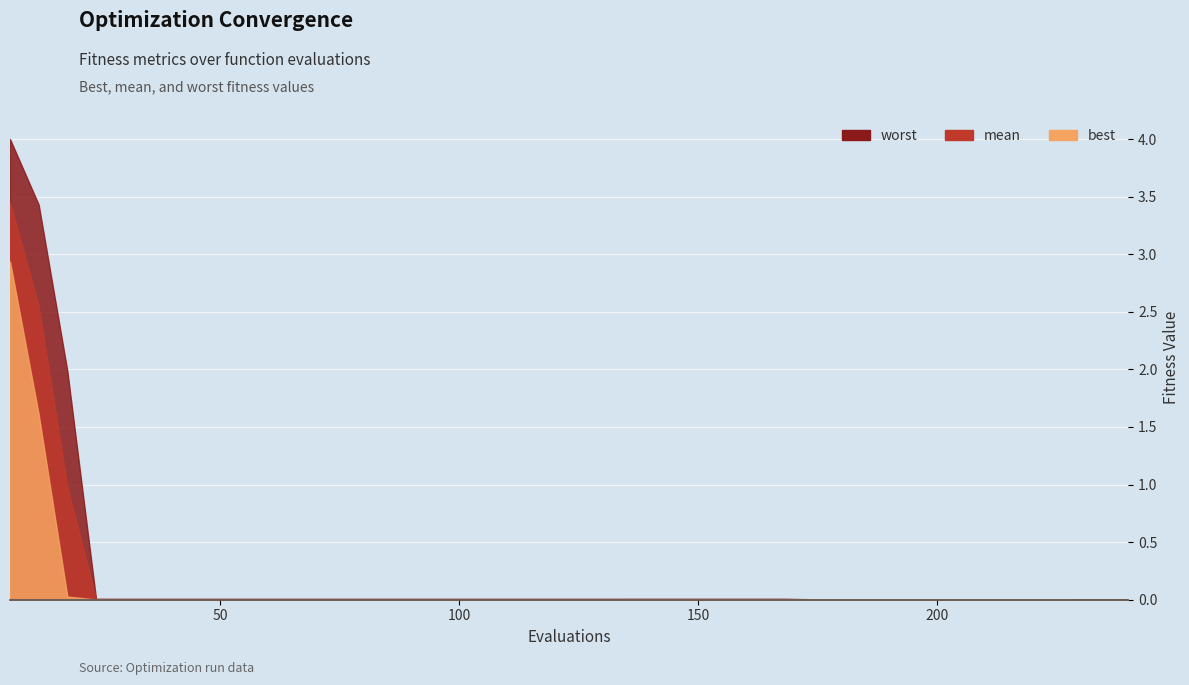

Reading right to left, extract all data points from this chart.

worst: 0.0	0.0	0.0	0.0	0.0	0.0	0.0	0.0	0.0	0.0	0.0	0.0	0.0	0.0	0.0	0.0	0.0	0.0	0.0	0.0	0.0	0.0	0.0	0.0	0.0	0.0	0.0	0.0	0.0	0.0	0.0	0.0	0.0	0.0	0.0	0.0	0.0	2.0	3.4	4.0
mean: 0.0	0.0	0.0	0.0	0.0	0.0	0.0	0.0	0.0	0.0	0.0	0.0	0.0	0.0	0.0	0.0	0.0	0.0	0.0	0.0	0.0	0.0	0.0	0.0	0.0	0.0	0.0	0.0	0.0	0.0	0.0	0.0	0.0	0.0	0.0	0.0	0.0	1.0	2.5	3.4
best: 0.0	0.0	0.0	0.0	0.0	0.0	0.0	0.0	0.0	0.0	0.0	0.0	0.0	0.0	0.0	0.0	0.0	0.0	0.0	0.0	0.0	0.0	0.0	0.0	0.0	0.0	0.0	0.0	0.0	0.0	0.0	0.0	0.0	0.0	0.0	0.0	0.0	0.0	1.6	2.9